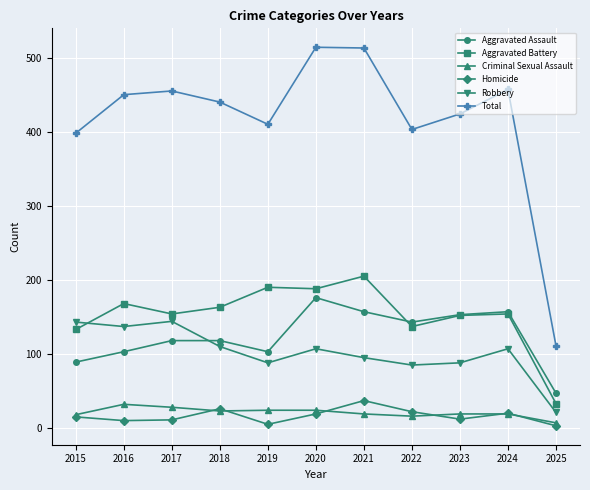

How many intersections are there between Robbery and Aggravated Assault?

1